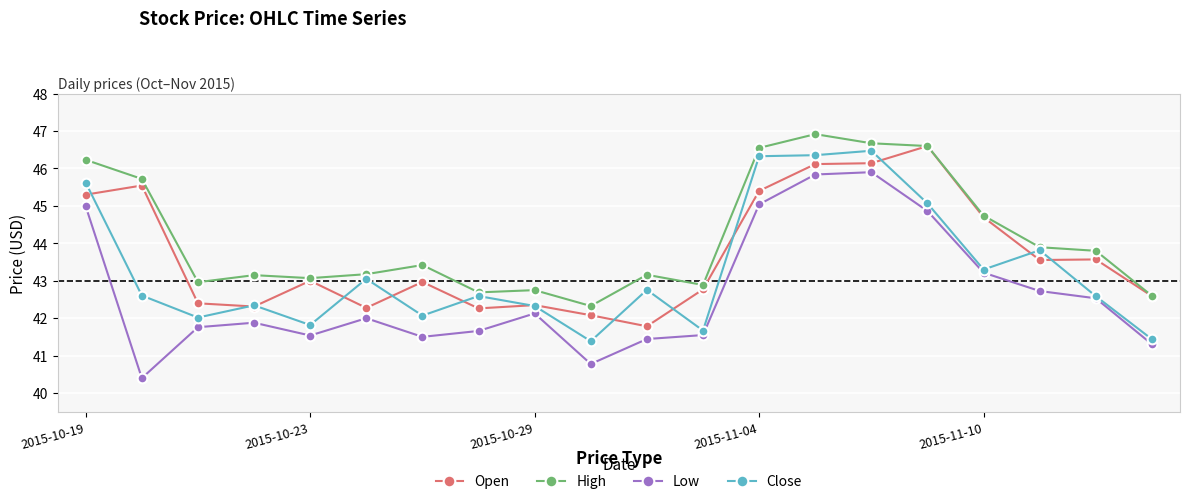

True or false: Low and Open cross at least once.

False